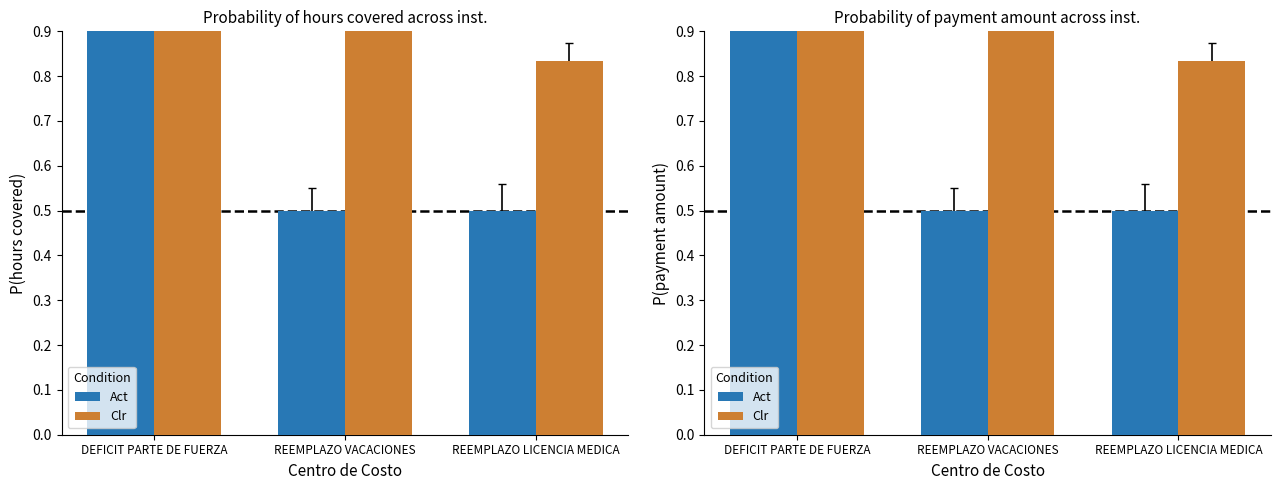

Where is Act nearest to the value 0?

REEMPLAZO VACACIONES